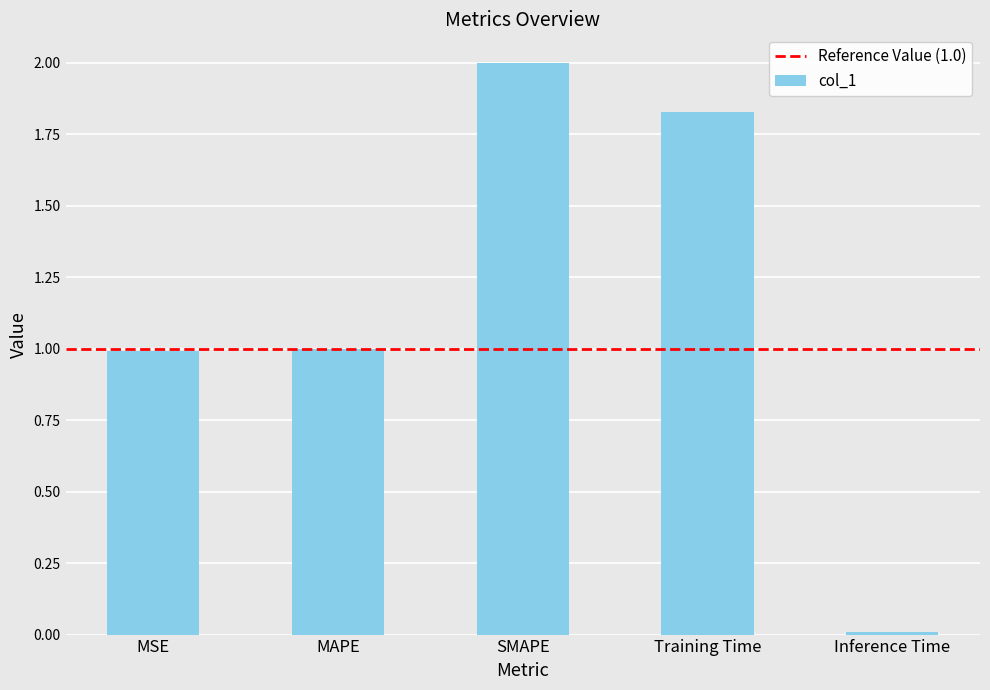

Between Inference Time and MSE, which is larger?

MSE